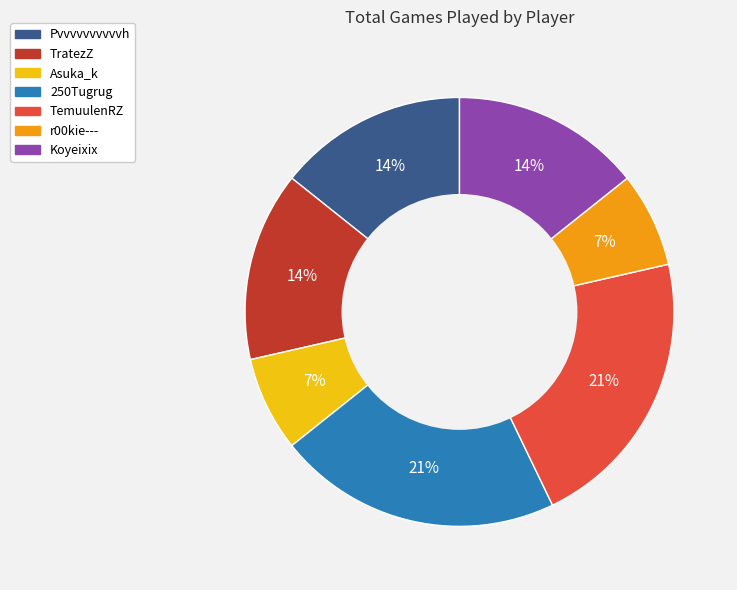

To the nearest percent, what is the difference between the largest and smallest slice percentages?

14%